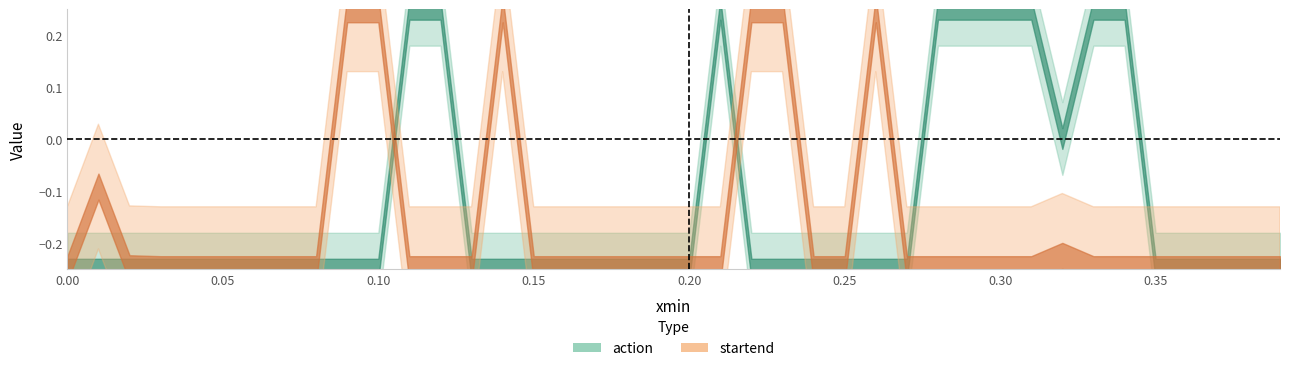

What is the total value across all series at 14?

1.1